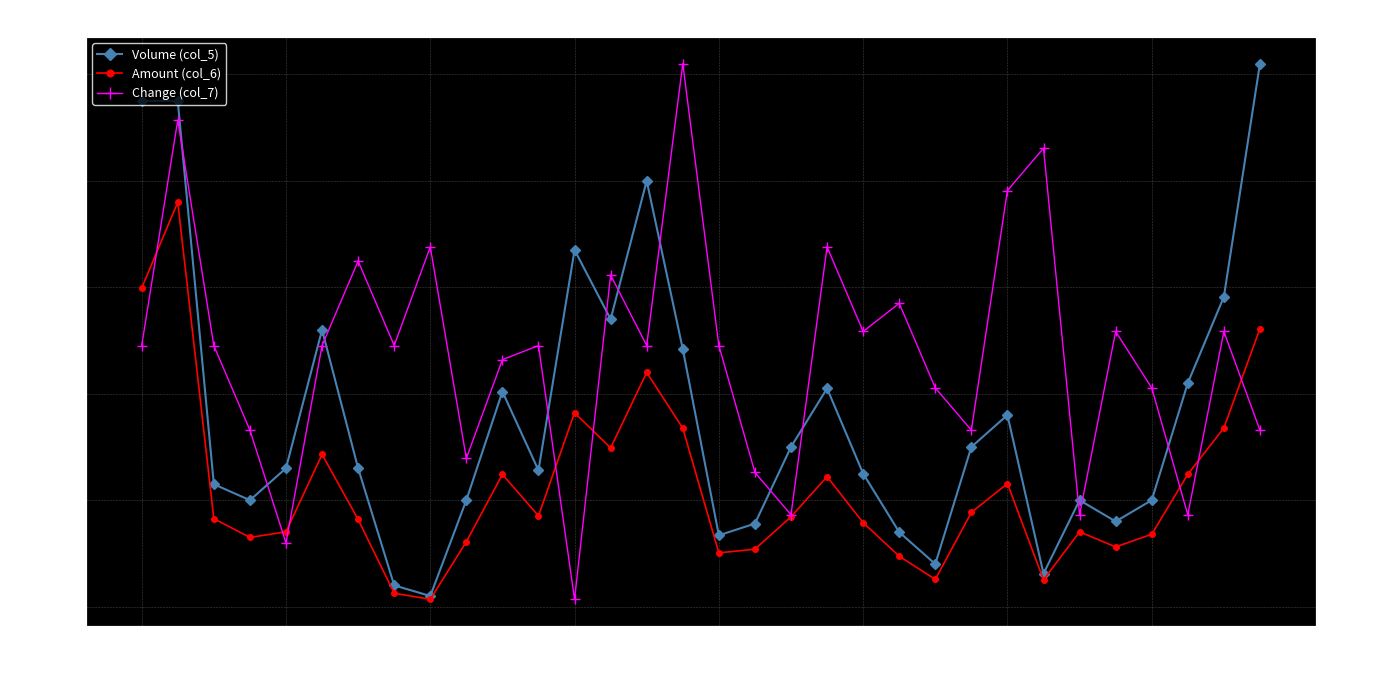

At which category does Amount (col_6) reach its first local peak?

109/07/27